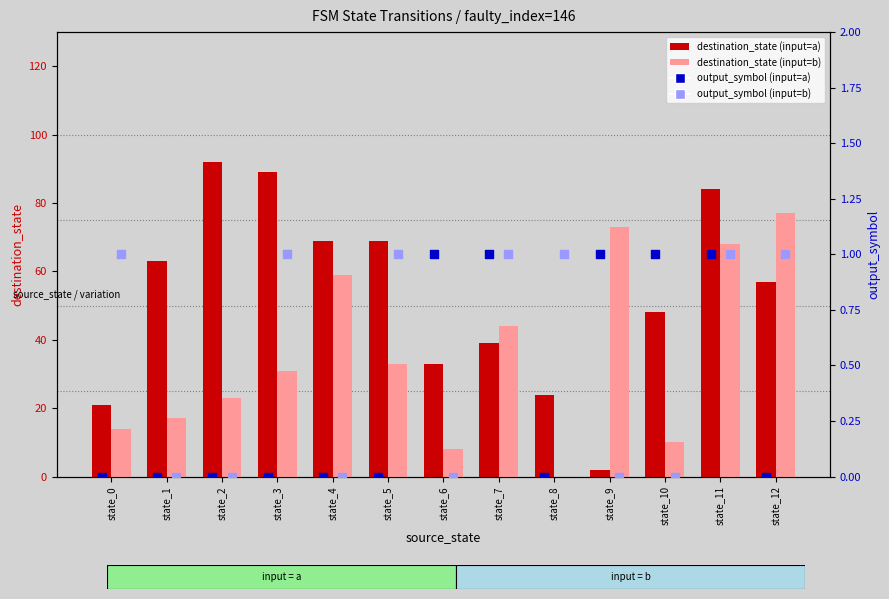

Is the value of output_symbol (input=a) at state_10 greater than the value of destination_state (input=b) at state_1?

No